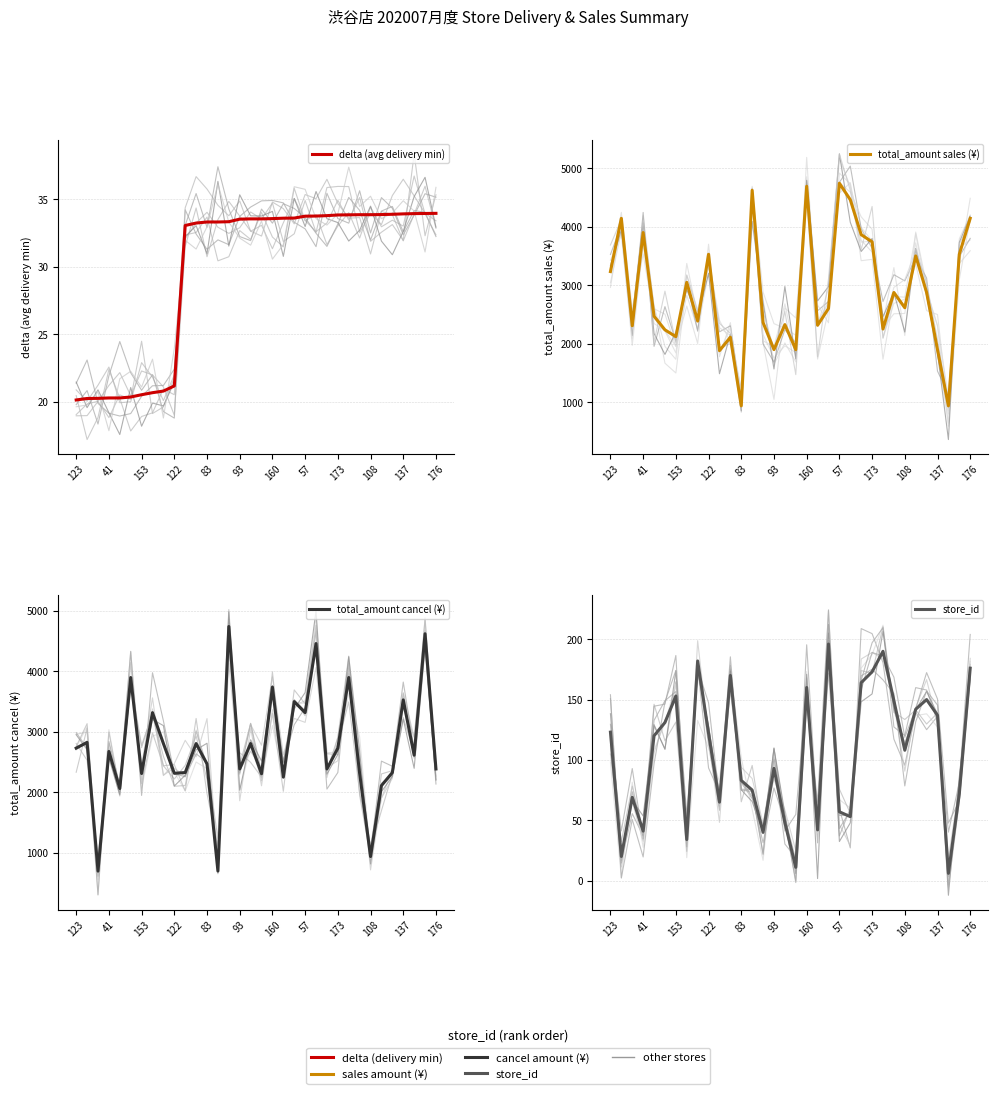

In total_amount sales (¥), how many points are higher than both neighbors (excluding endpoints)?

11